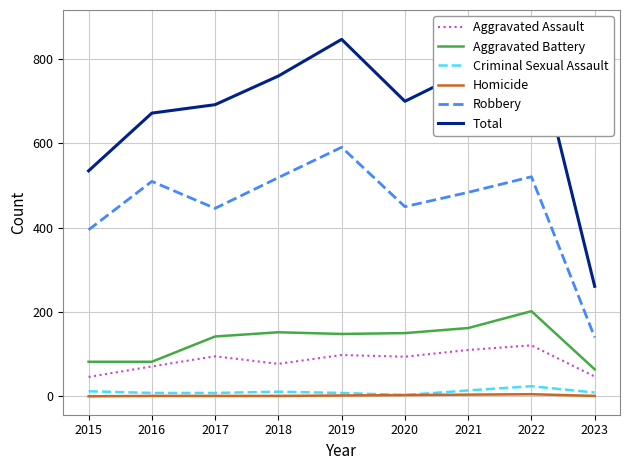

What is the approximate value of Total at 2018?

760